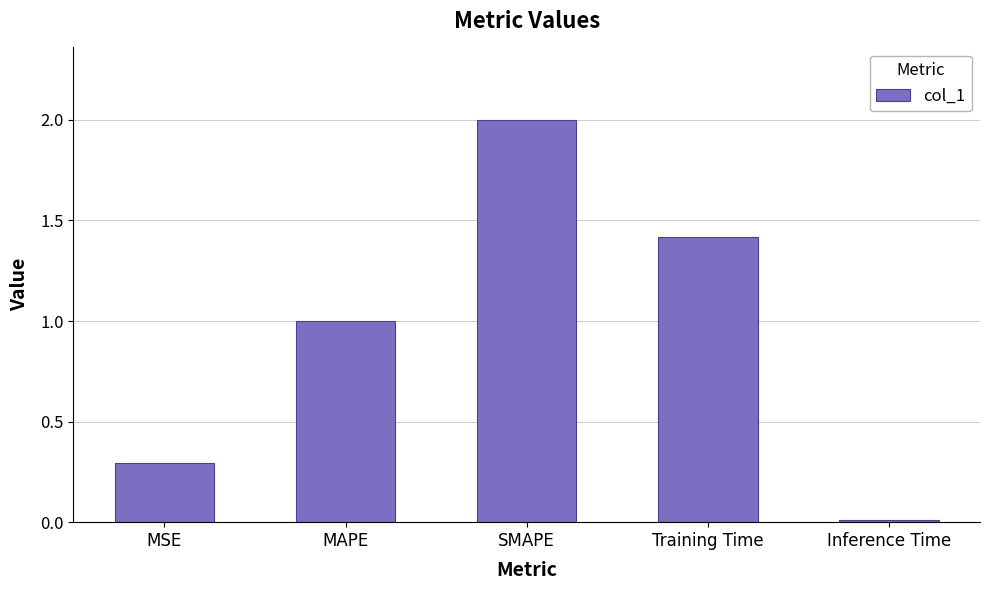

Which has a higher value, Training Time or MSE?

Training Time